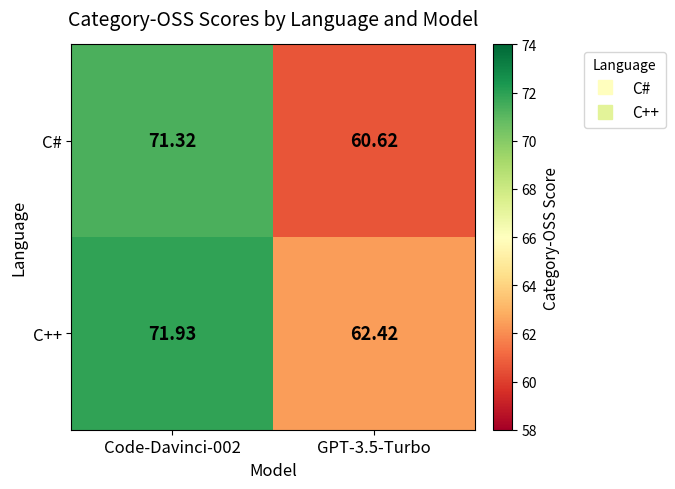

How many data points does each series have?

2